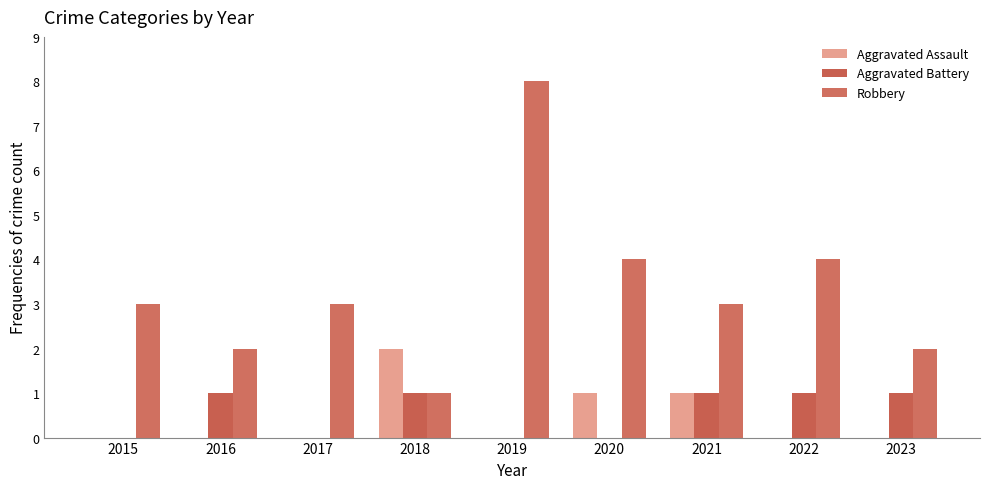

The Robbery series shows 2 at 2023. True or false?

True